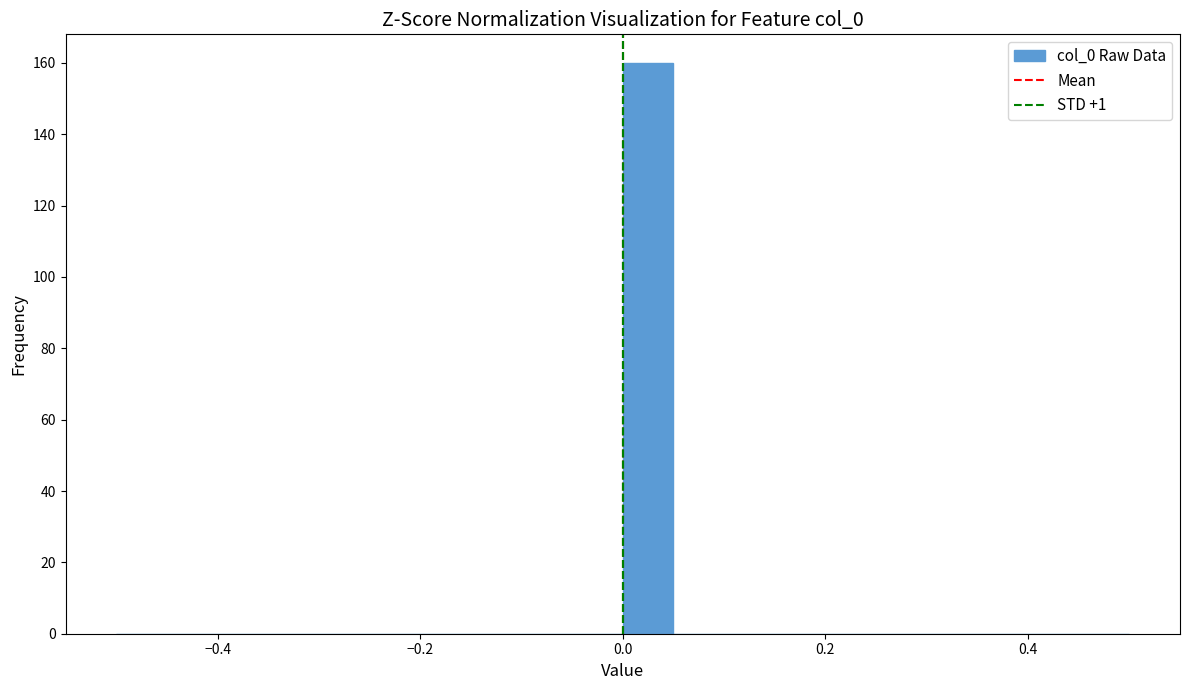

Around what value on the x-axis is the tallest bar? Give the approximate position of its centre, as read against the axis.

0.02